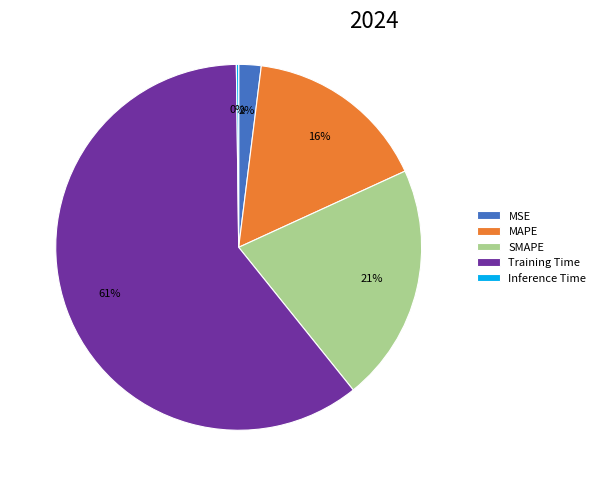

Which category has the biggest portion of the pie?

Training Time